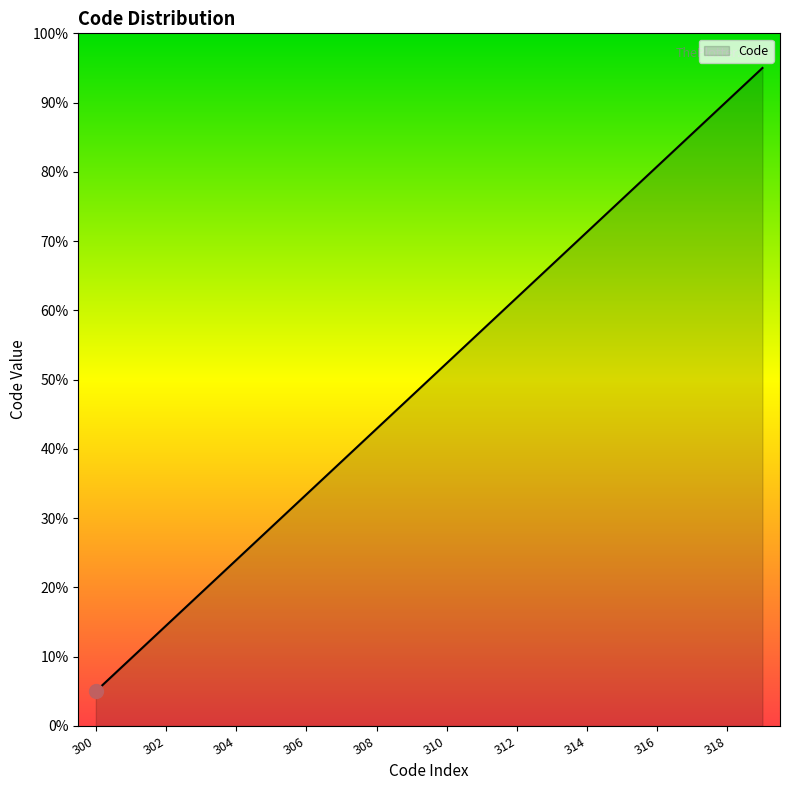

Reading left to right, list all the values displayed in this chart.

5.0	9.7	14.5	19.2	23.9	28.7	33.4	38.2	42.9	47.6	52.4	57.1	61.8	66.6	71.3	76.1	80.8	85.5	90.3	95.0